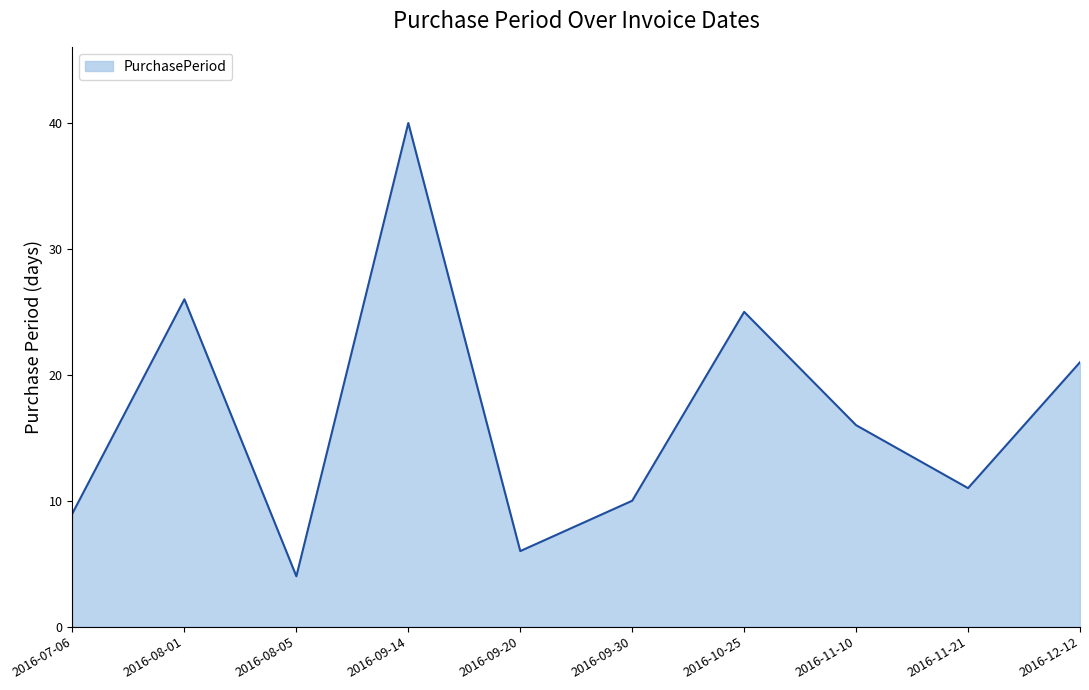

How many lines are shown in the chart?

1